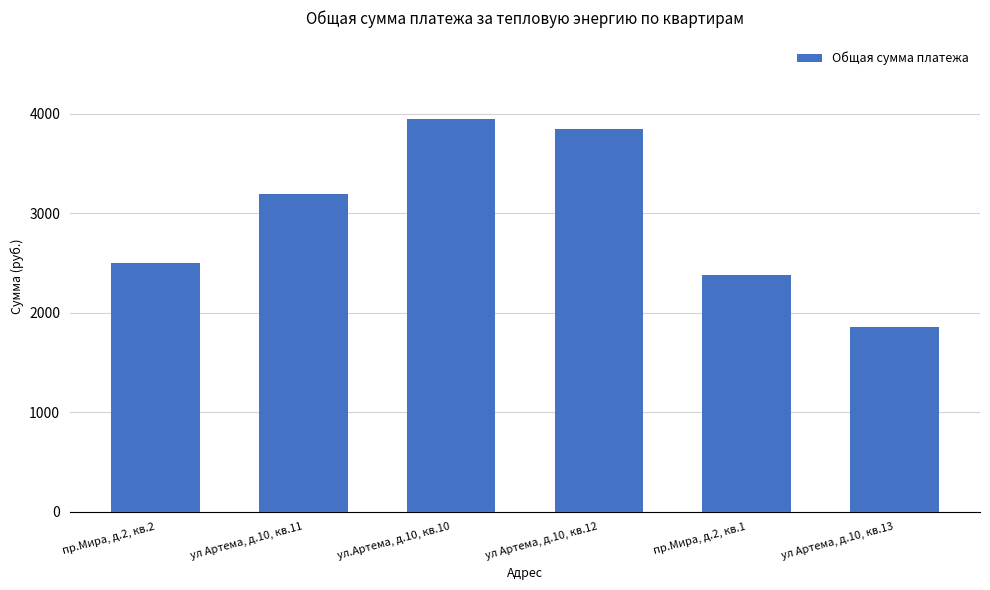

The value at ул Артема, д.10, кв.11 is 1174.6. True or false?

False